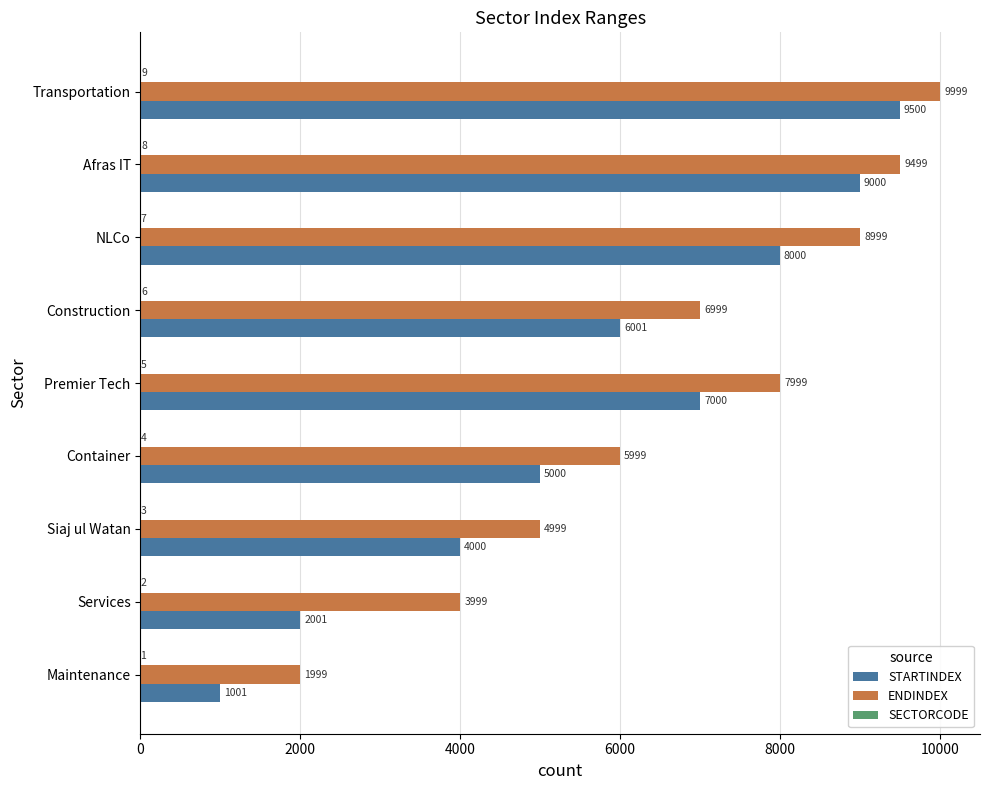

The value of STARTINDEX at Afras IT is 3741. True or false?

False